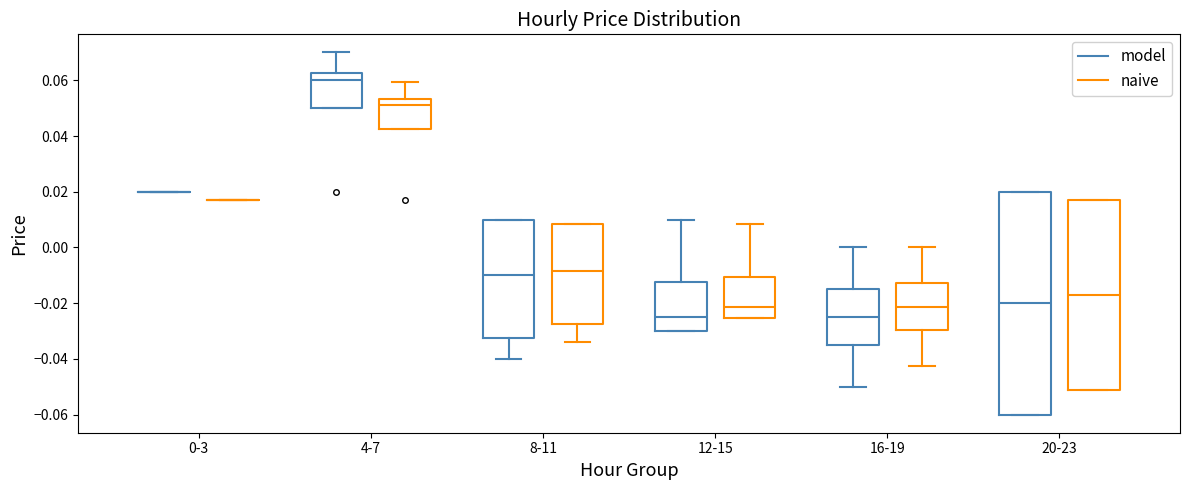

Reading left to right, transcribe this box plot: for each box, give where its median line is, the range the box spans, and where its two whiskers end, as read against the y-axis. The values are not printed on the chart, so give them approximately, as read against the axis.

0-3 (model): box collapsed to a line at 0.020, whiskers 0.020 to 0.020
0-3 (naive): box collapsed to a line at 0.018, whiskers 0.018 to 0.018
4-7 (model): median 0.060, box 0.050 to 0.062, whiskers 0.050 to 0.070
4-7 (naive): median 0.052, box 0.042 to 0.054, whiskers 0.042 to 0.060
8-11 (model): median -0.010, box -0.032 to 0.010, whiskers -0.040 to 0.010
8-11 (naive): median -0.008, box -0.028 to 0.008, whiskers -0.034 to 0.008
12-15 (model): median -0.024, box -0.030 to -0.012, whiskers -0.030 to 0.010
12-15 (naive): median -0.022, box -0.026 to -0.010, whiskers -0.026 to 0.008
16-19 (model): median -0.024, box -0.034 to -0.014, whiskers -0.050 to 0.000
16-19 (naive): median -0.022, box -0.030 to -0.012, whiskers -0.042 to 0.000
20-23 (model): median -0.020, box -0.060 to 0.020, whiskers -0.060 to 0.020
20-23 (naive): median -0.016, box -0.050 to 0.018, whiskers -0.050 to 0.018